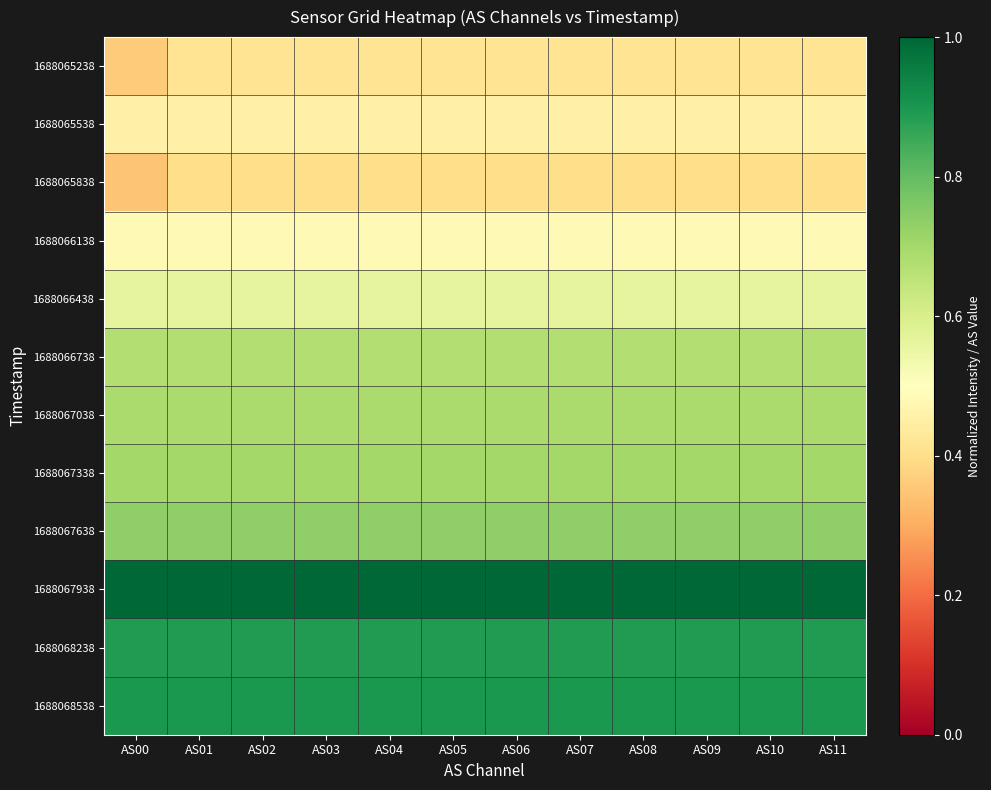

Which series has the largest range (max minus min)?

1688065238